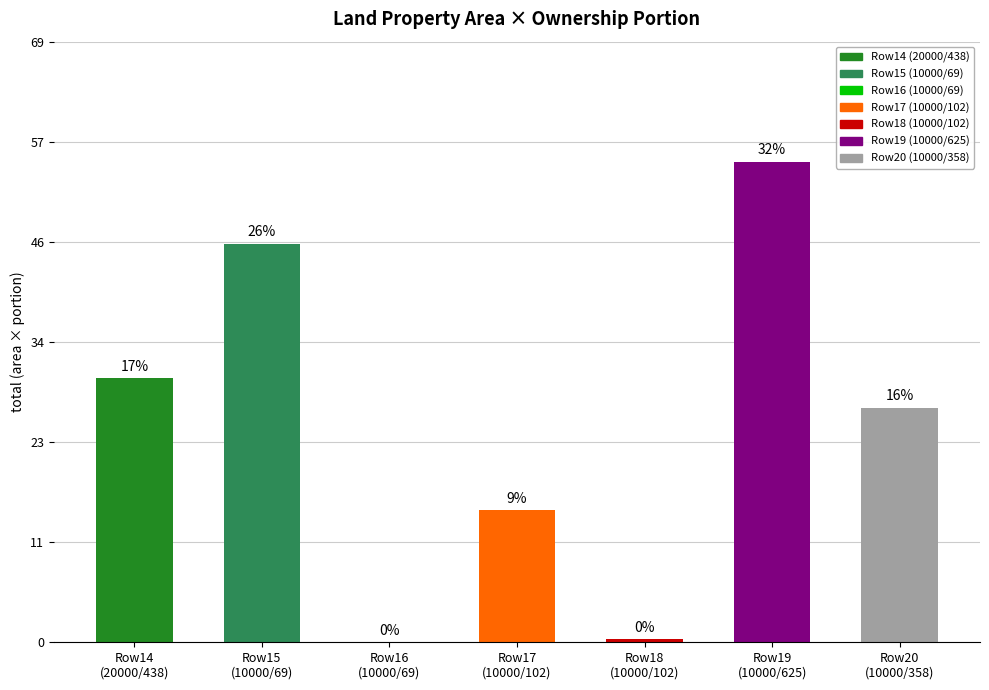

Are the bars horizontal?

No